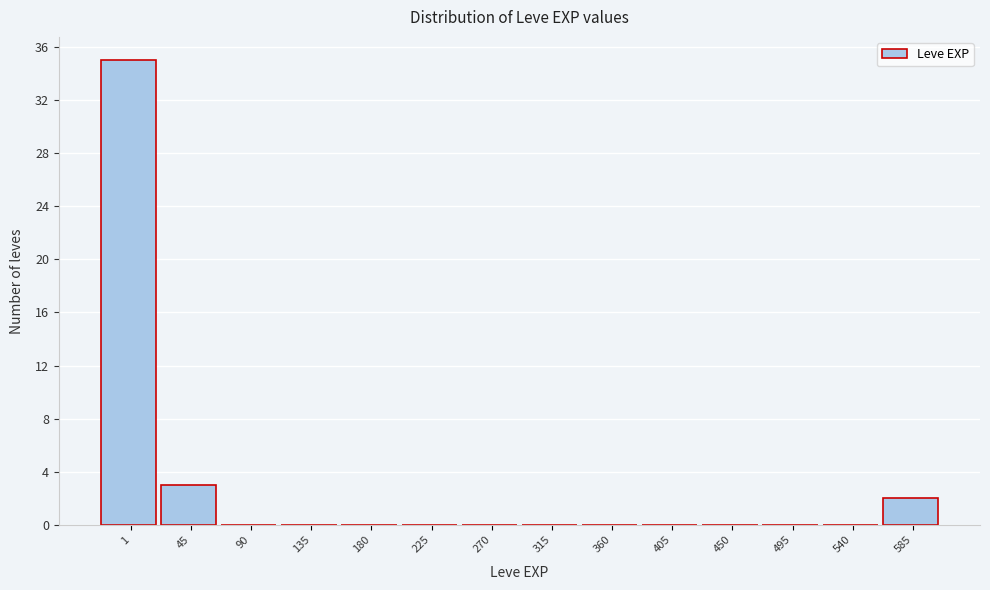

Reading left to right, what are all the values shown in this chart?

1=35	45=3	90=0	135=0	180=0	225=0	270=0	315=0	360=0	405=0	450=0	495=0	540=0	585=2